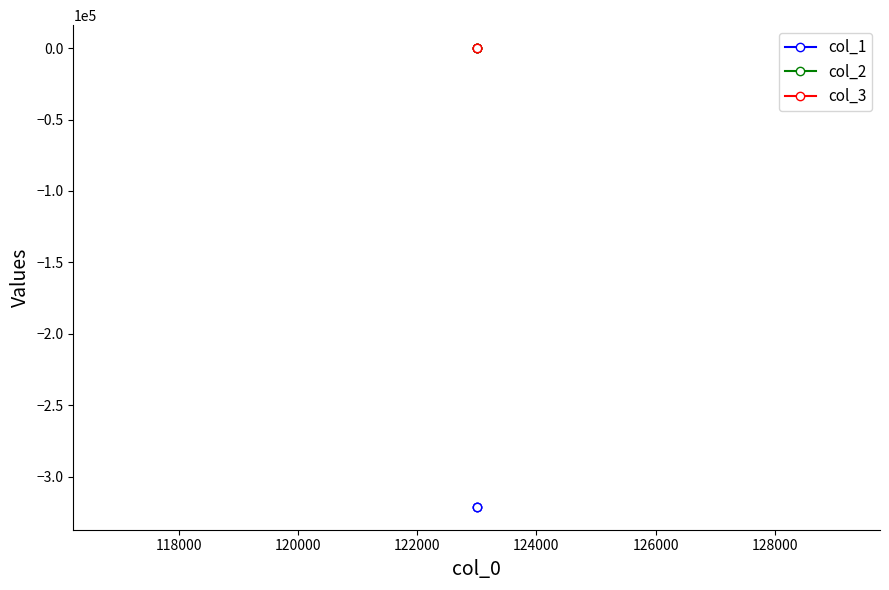

What value does the col_1 series have at 120000?

-321000.0